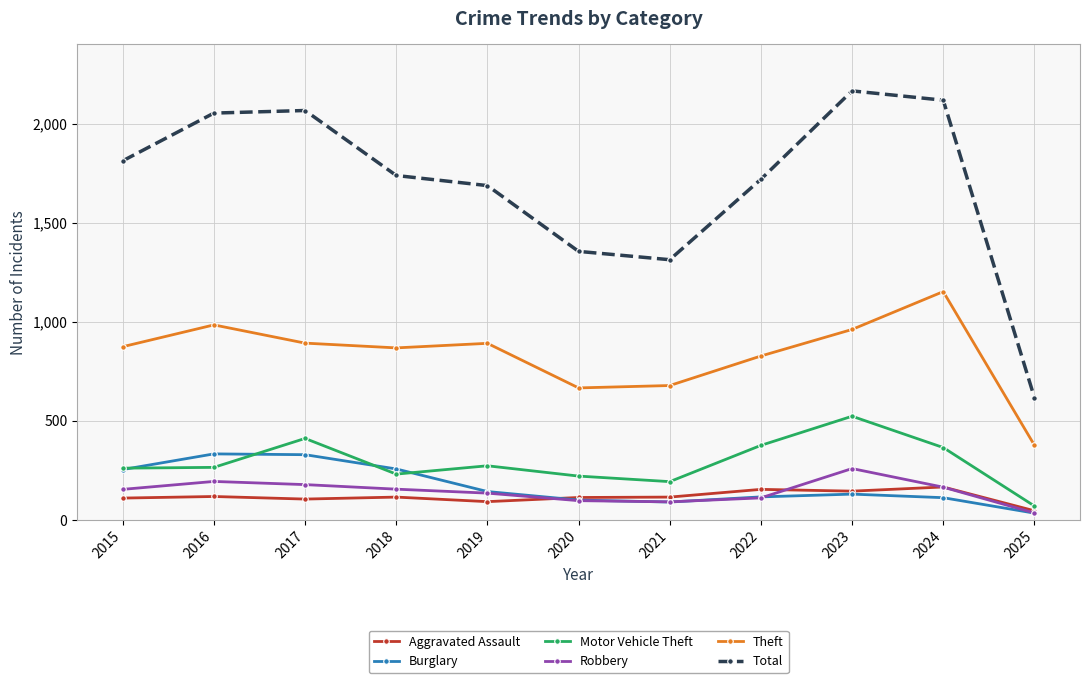

In Motor Vehicle Theft, how many points are lower than both neighbors (excluding endpoints)?

2